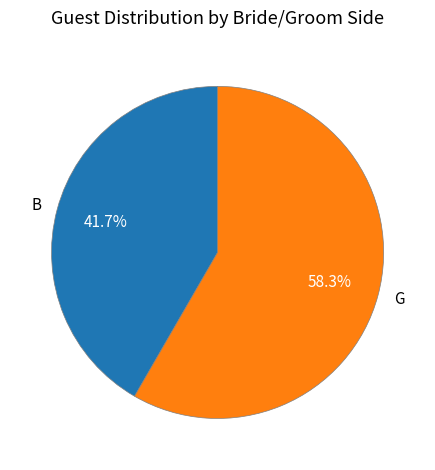

Does G represent more than half of the total?

Yes